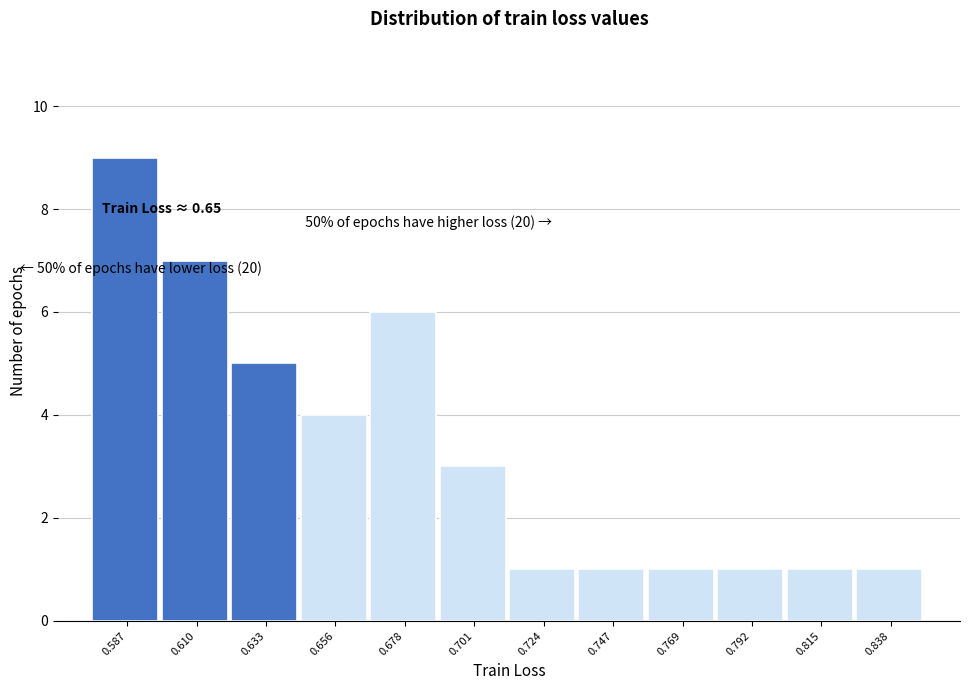

Reading left to right, extract all data points from this chart.

9	7	5	4	6	3	1	1	1	1	1	1